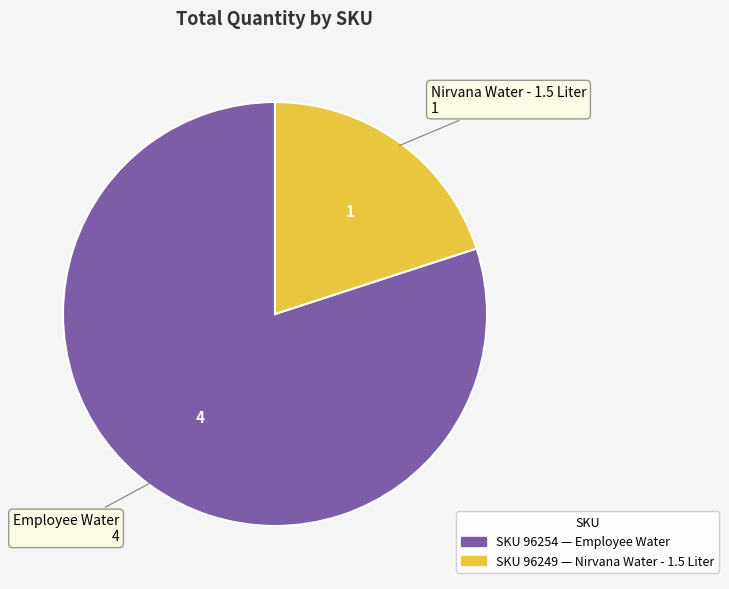

Is there any slice that represents more than half of the pie?

Yes